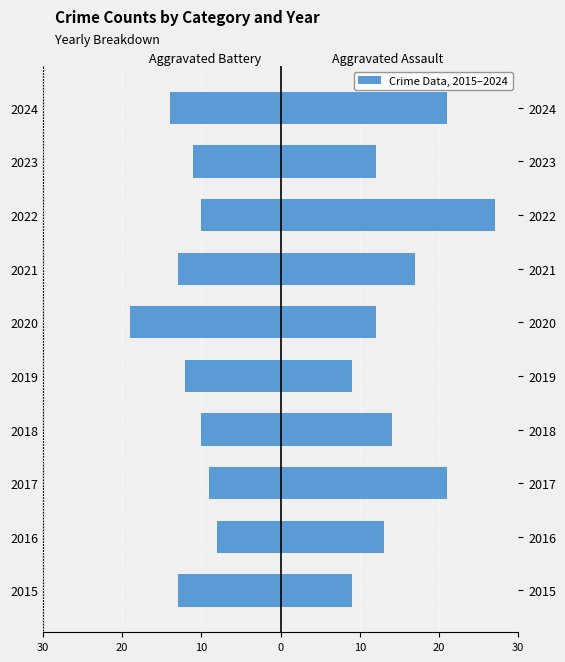

Reading right to left, extract all data points from this chart.

Aggravated Battery: -14	-11	-10	-13	-19	-12	-10	-9	-8	-13
Aggravated Assault: 21	12	27	17	12	9	14	21	13	9